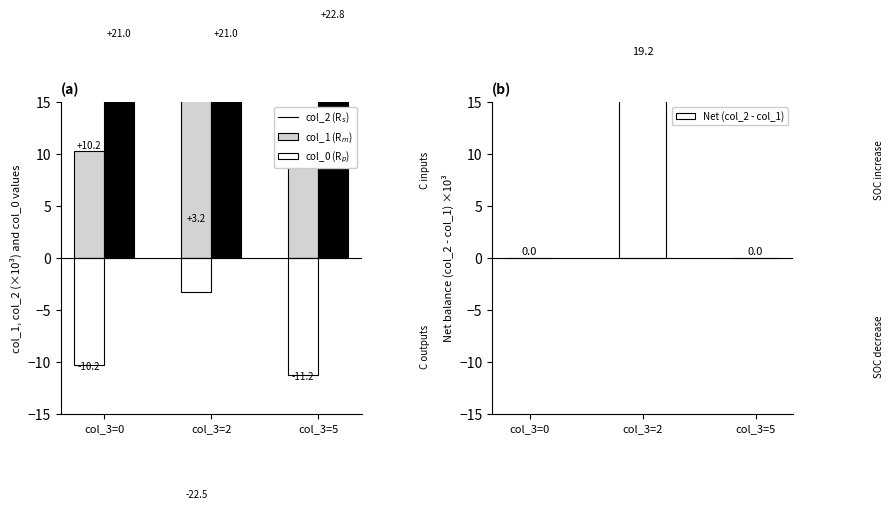

Which label corresponds to the largest value in the chart?

col_3=5